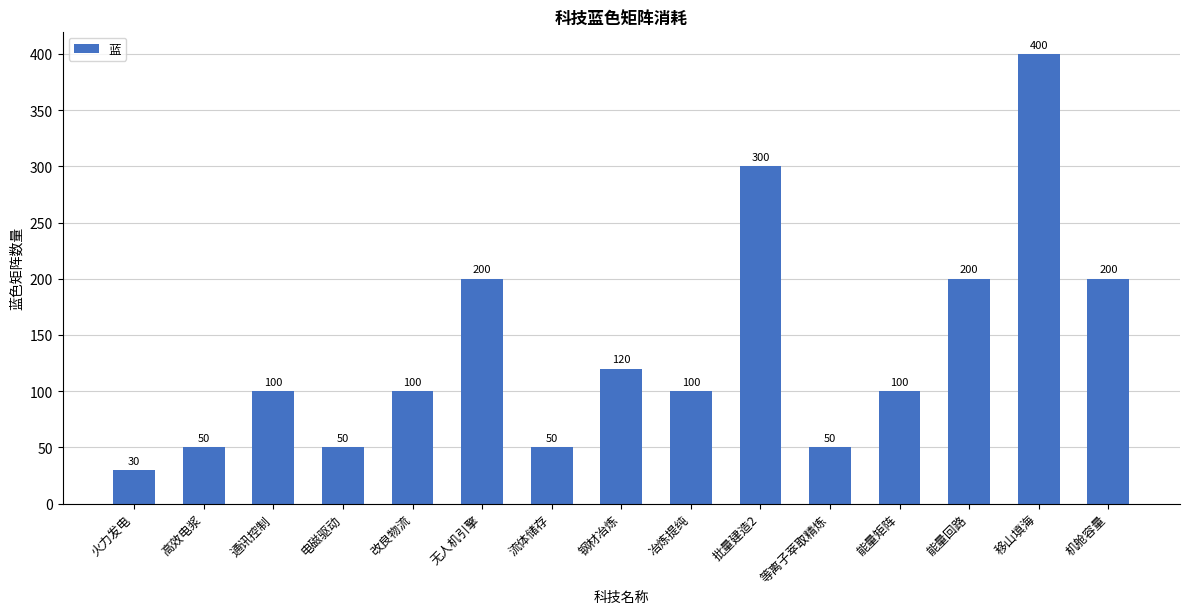

Which has a higher value, 高效电浆 or 改良物流?

改良物流